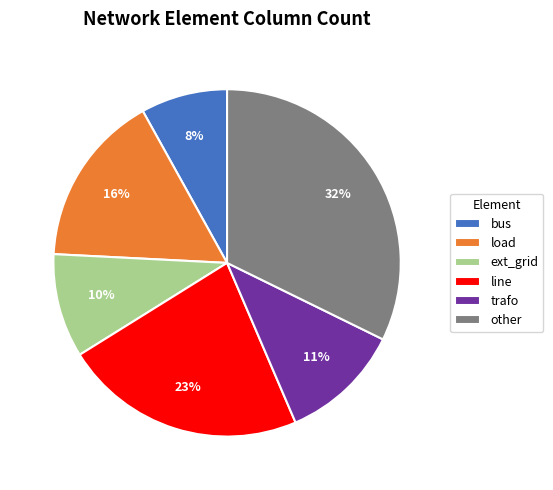

To the nearest percent, what is the combined percentage of bus and load?

24%